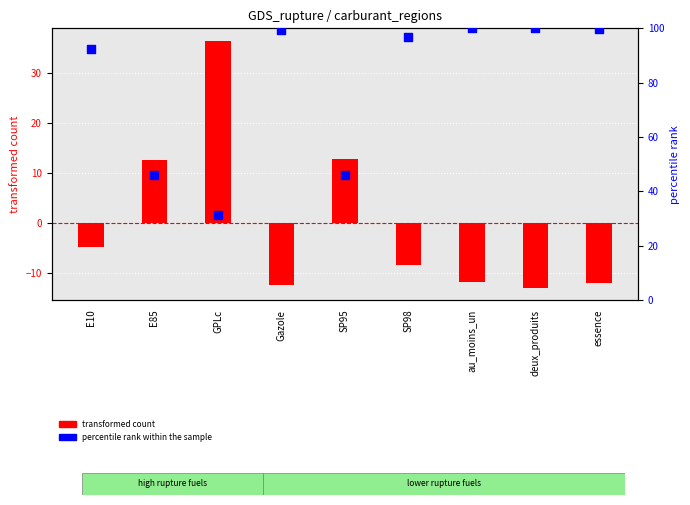

At which category is the sum across all series the highest?

SP98